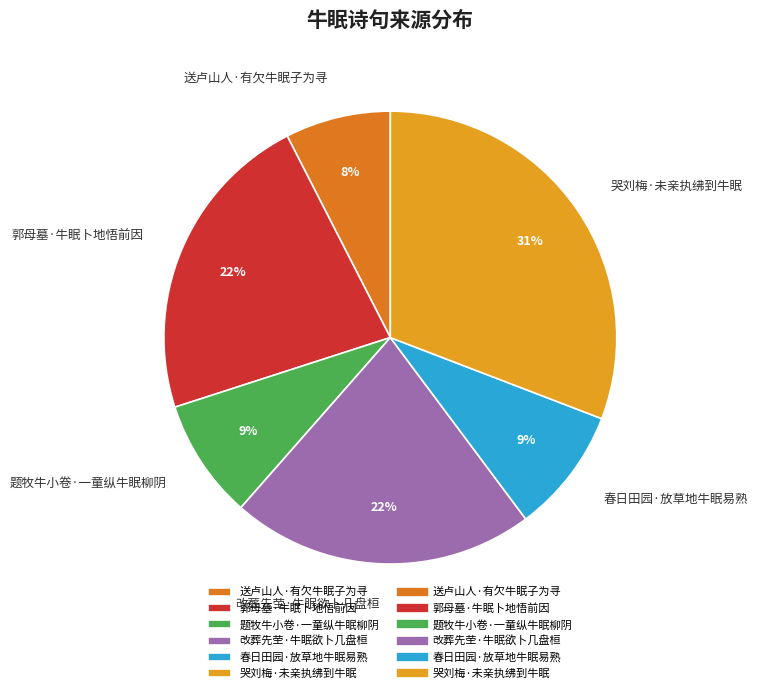

Which has a higher value, 郭母墓·牛眠卜地悟前因 or 春日田园·放草地牛眠易熟?

郭母墓·牛眠卜地悟前因